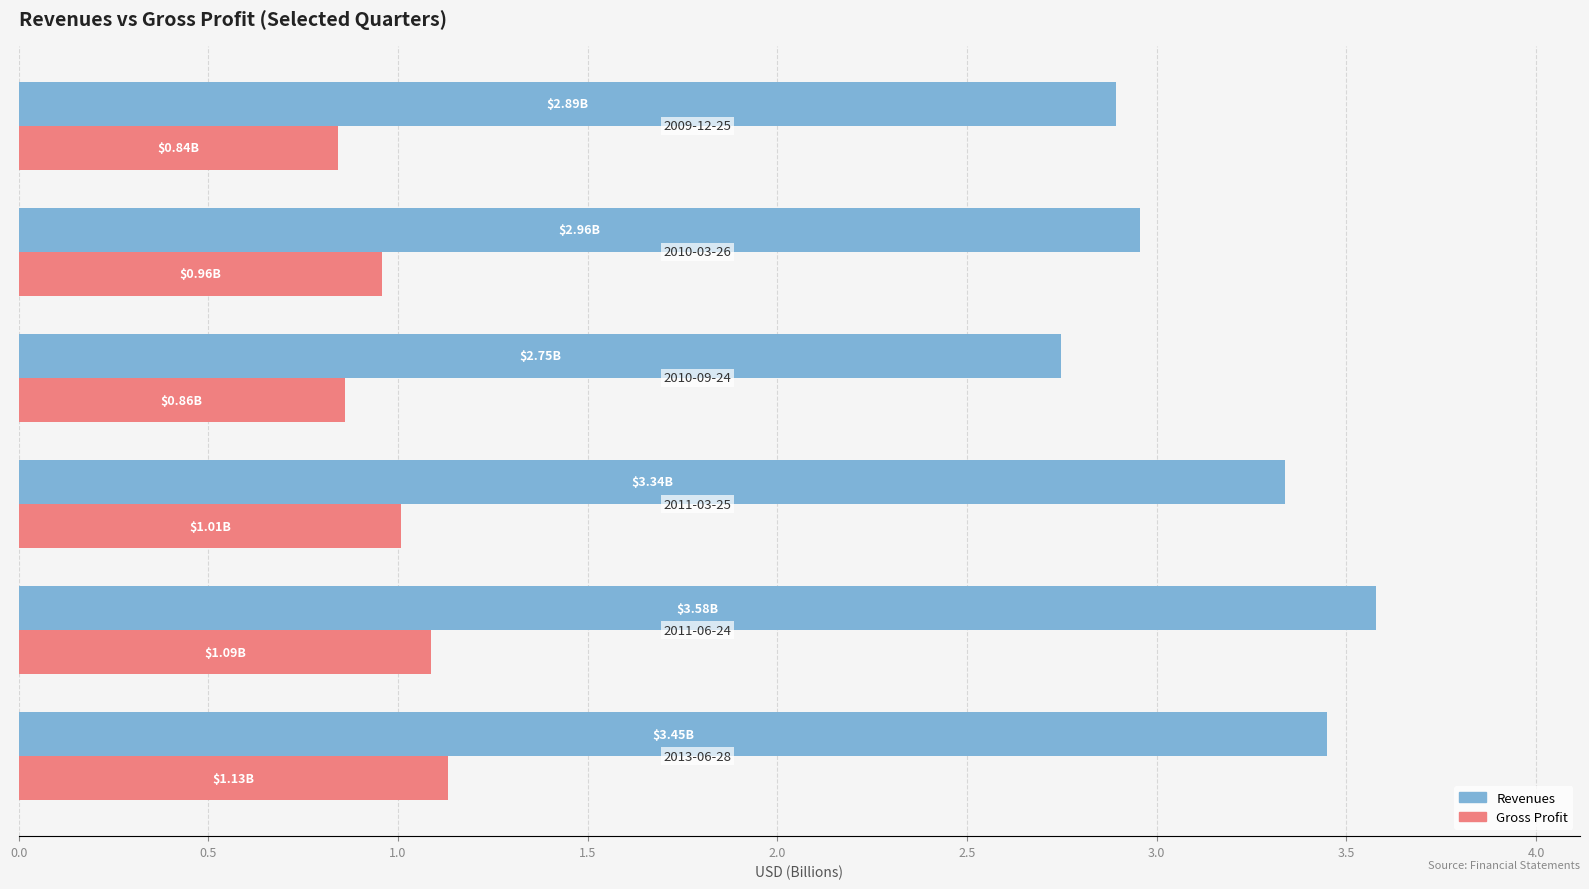

Which series has the largest range (max minus min)?

Revenues